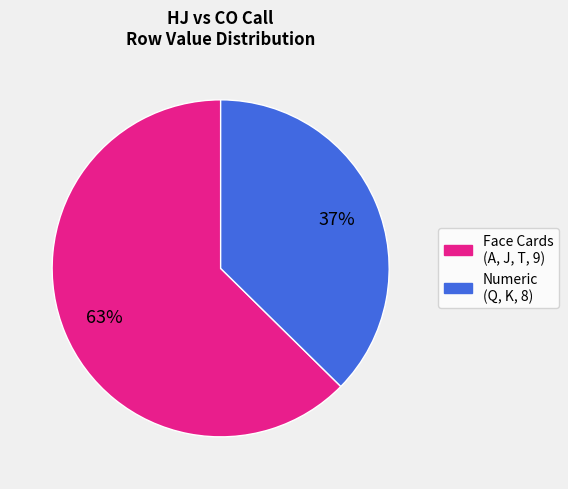

Does any single category account for the majority?

Yes